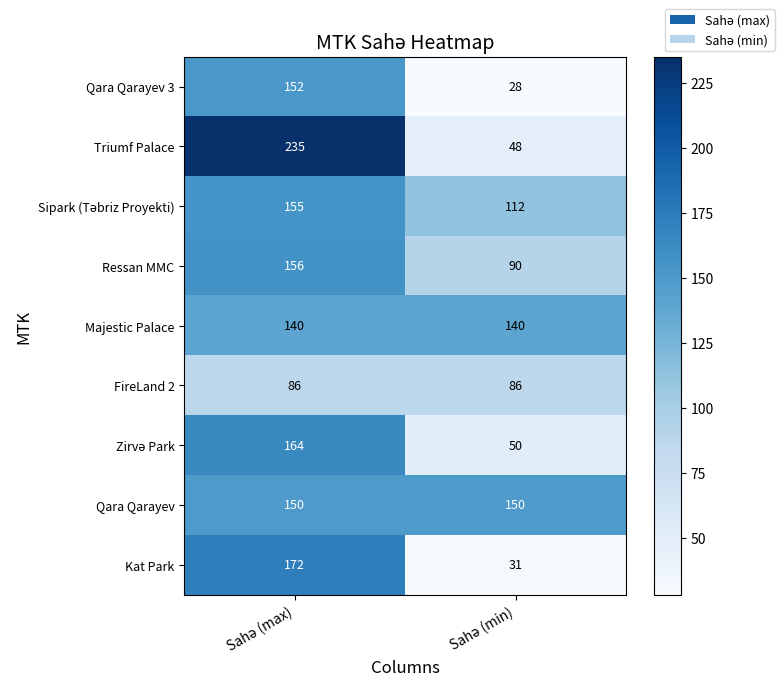

What is the greatest value displayed?

235